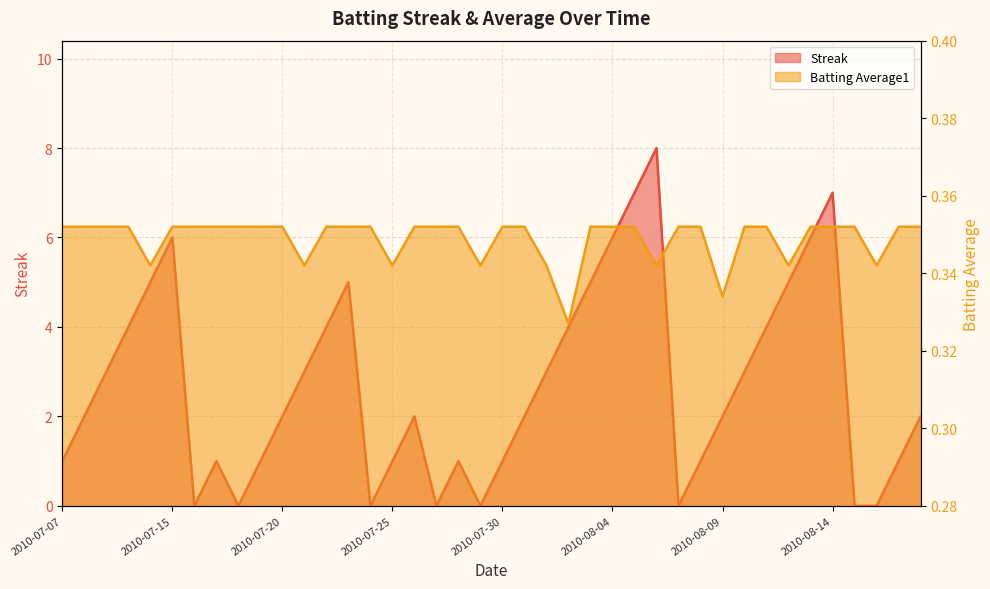

At which category does Batting Average1 reach its first local valley?

2010-07-11